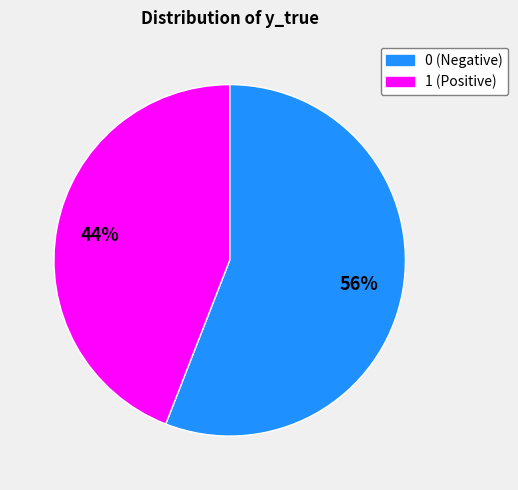

How many segments does this pie chart have?

2